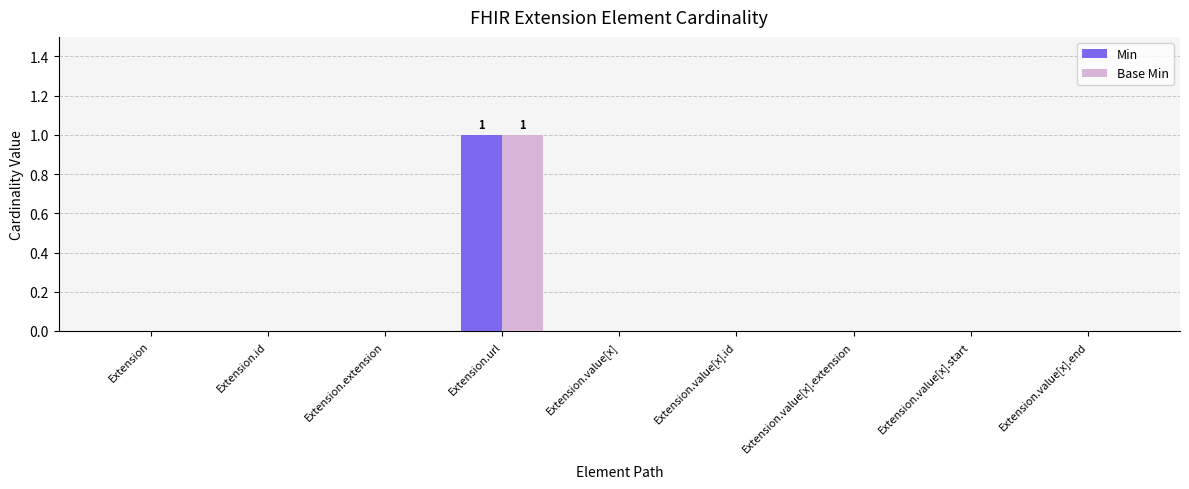

Are the bars grouped side by side (vs. stacked)?

Yes